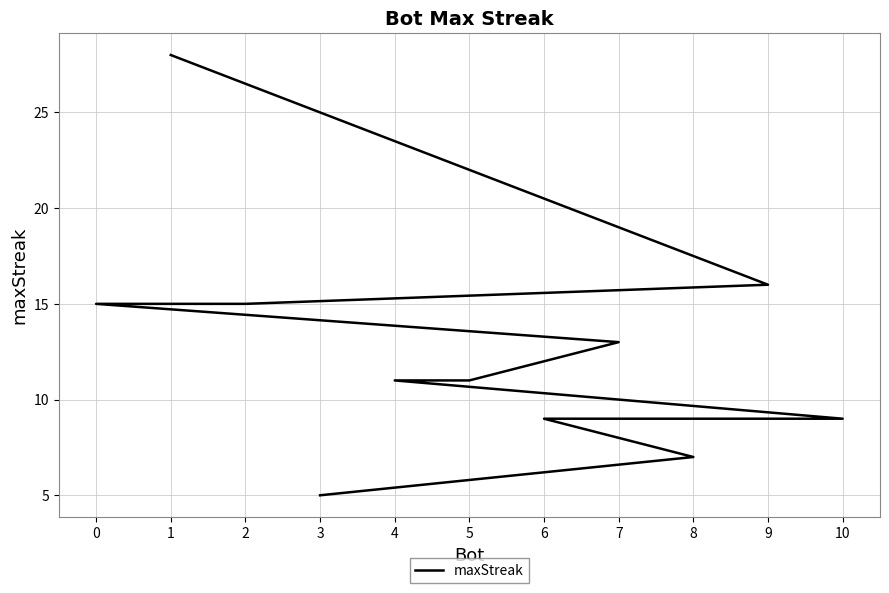

What is the minimum value shown in the chart?

5